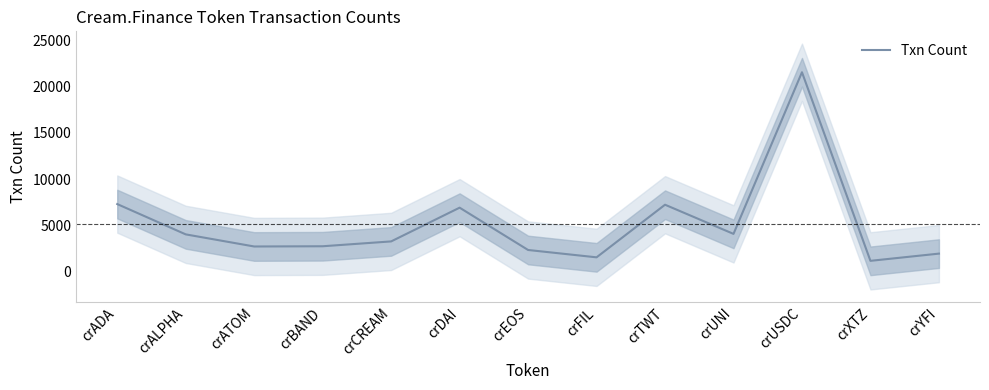

Rank the categories by value from lowest to highest.

crXTZ, crFIL, crYFI, crEOS, crATOM, crBAND, crCREAM, crALPHA, crUNI, crDAI, crTWT, crADA, crUSDC